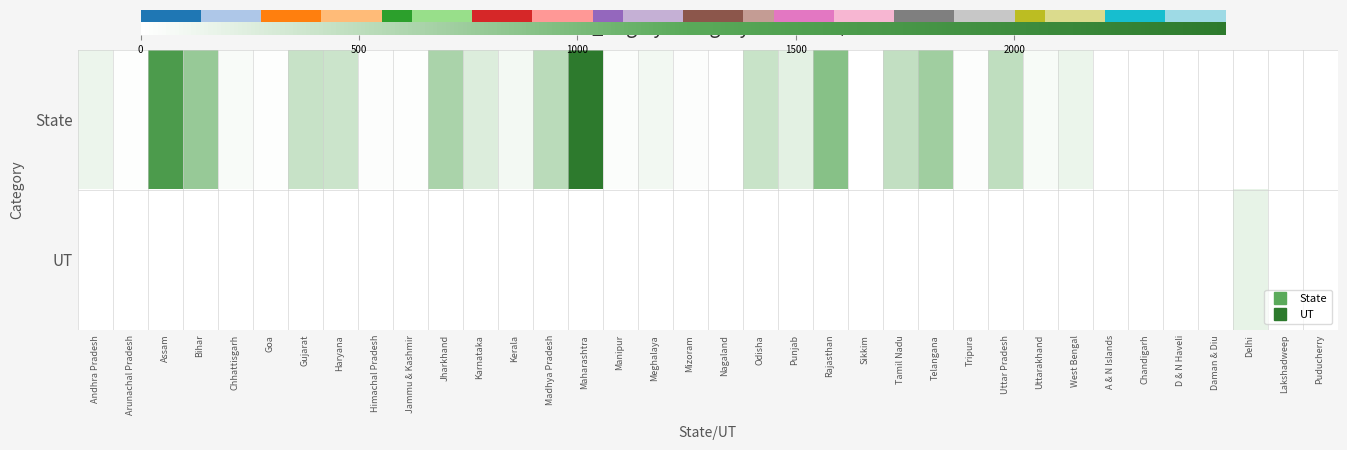

What is the difference between the highest and lowest values at Meghalaya?

100.0